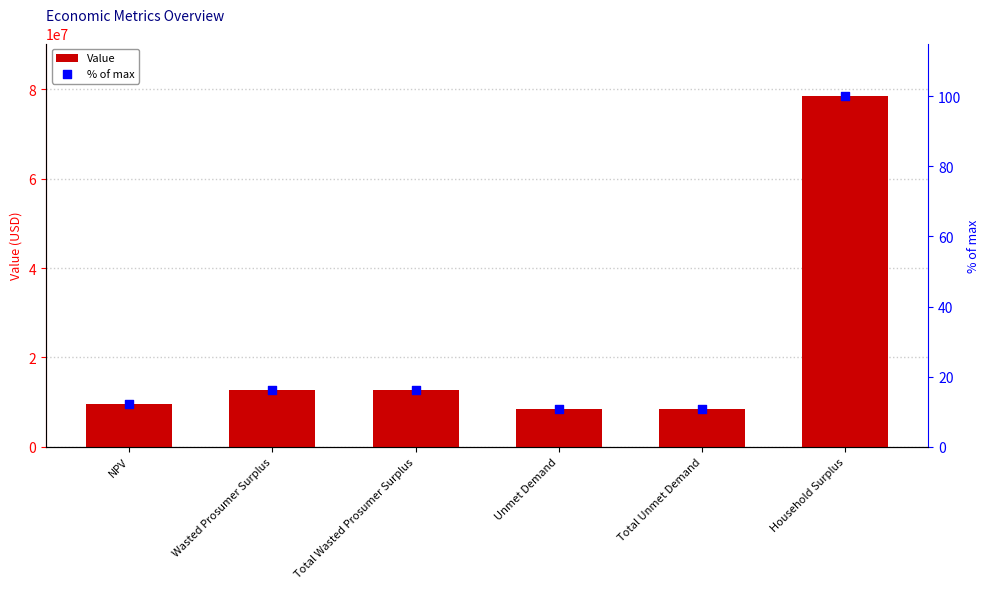

Which series has the widest spread of Y values?

Value